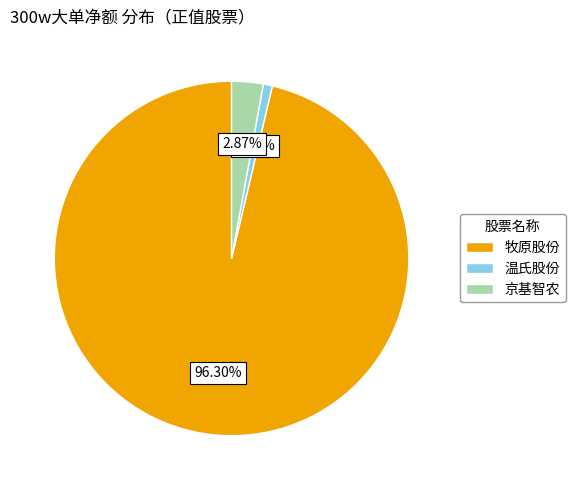

How many slices are in this pie chart?

3